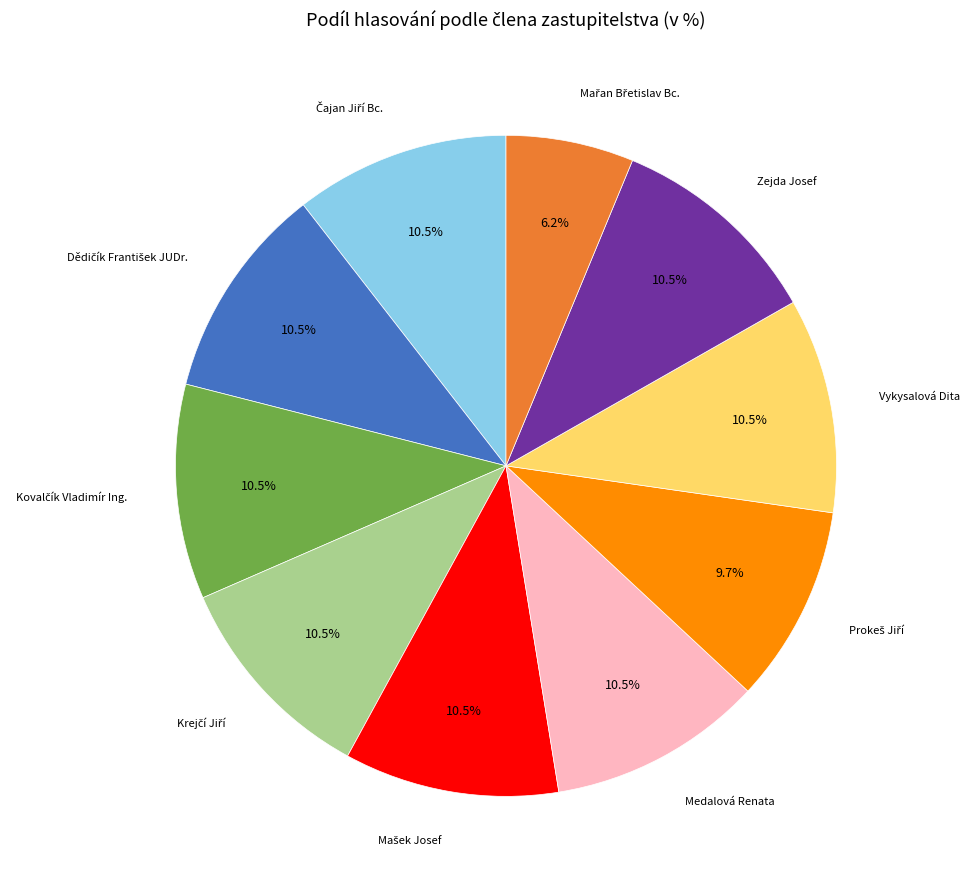

Does Medalová Renata account for over 50% of the chart?

No